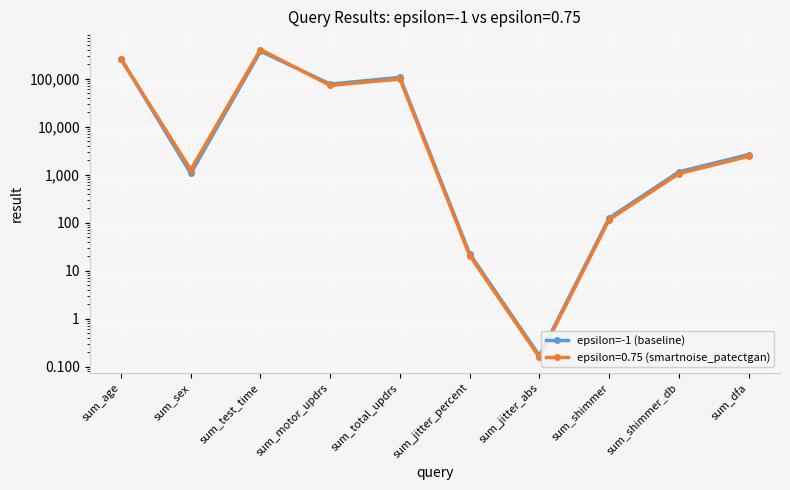

Does the chart display data point markers on the line(s)?

Yes